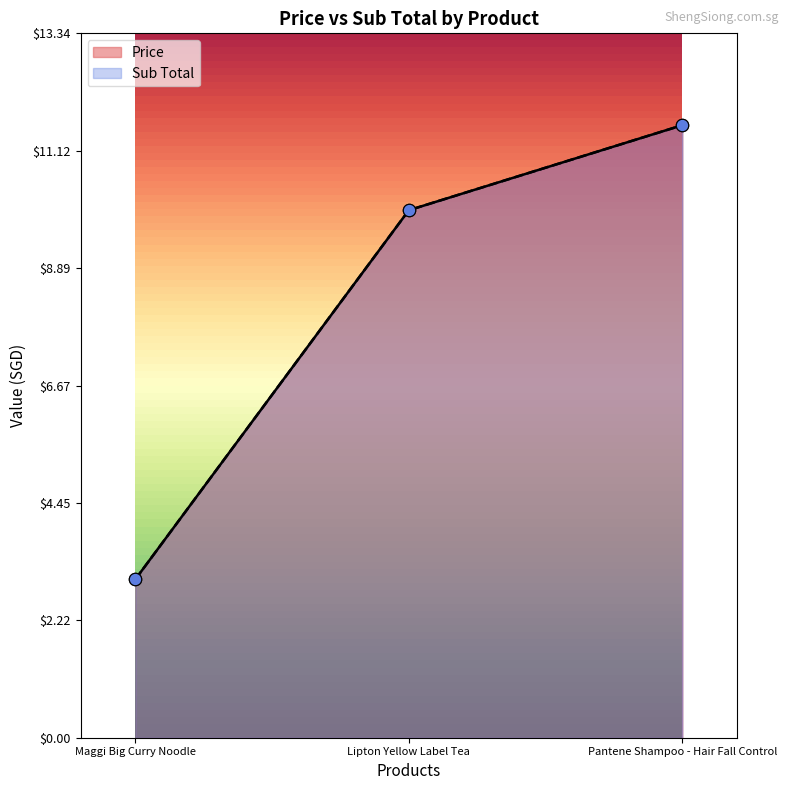

What are all the series names shown in the legend?

Price, Sub Total